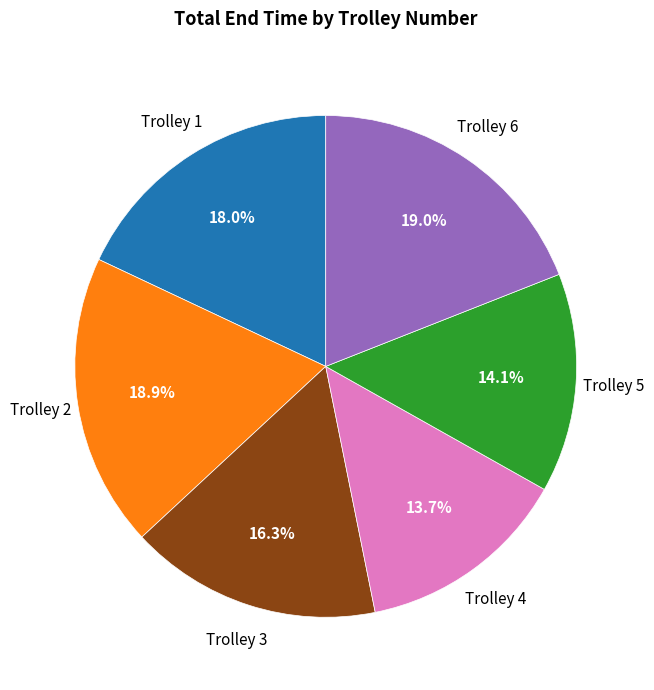

Does any single category account for the majority?

No